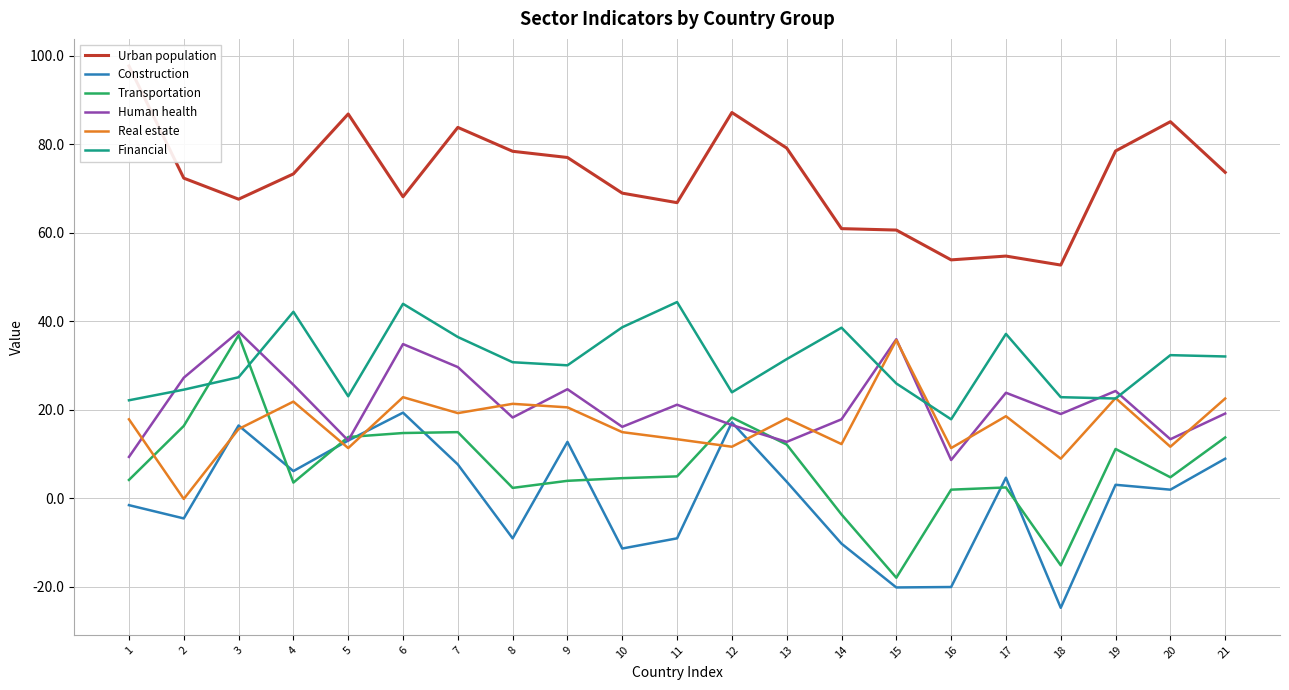

Where is the first local minimum for Construction?

2